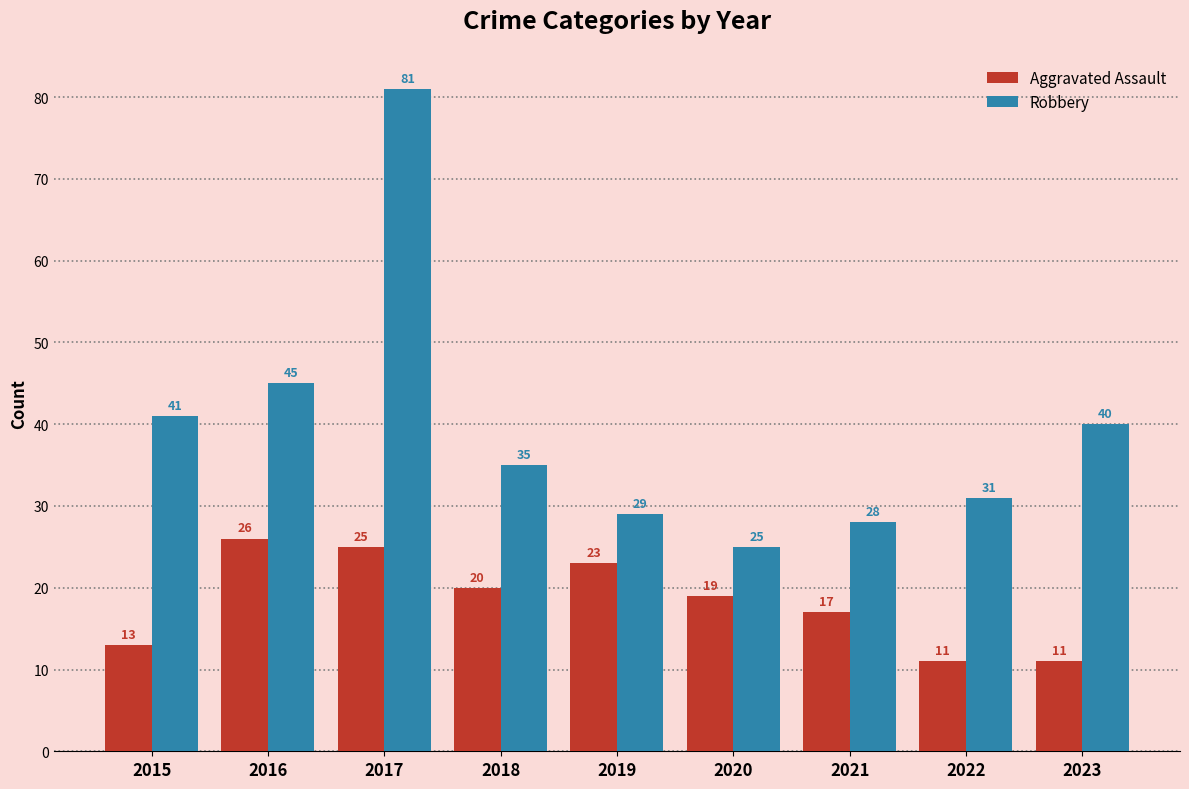

What is the difference between the Aggravated Assault values at 2016 and 2021?

9